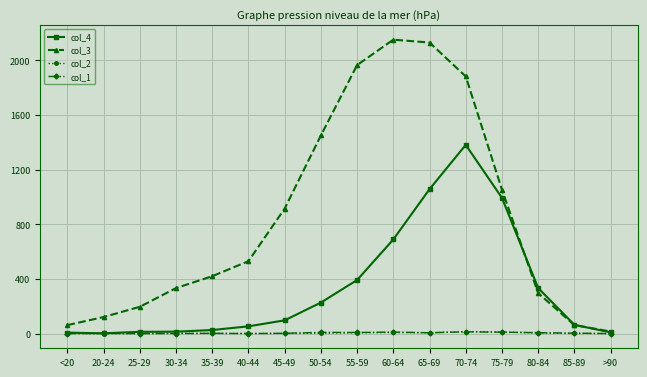

Does the chart have visible grid lines?

Yes